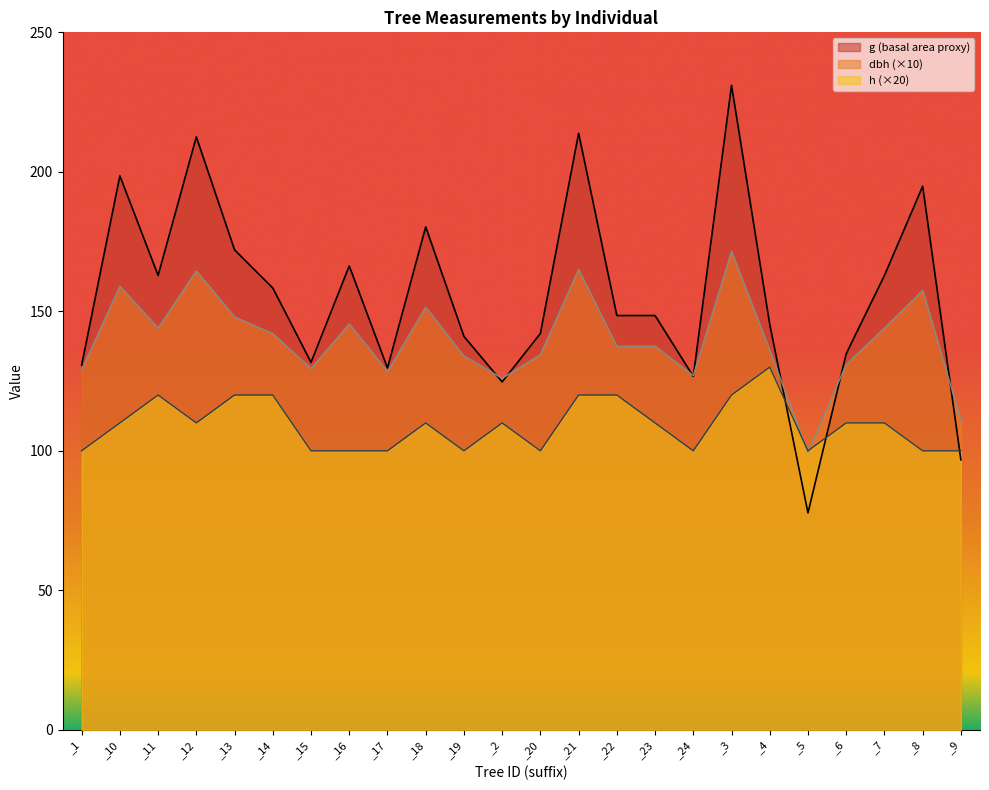

Between which two adjacent categories do h and g first intersect?

_4 and _5